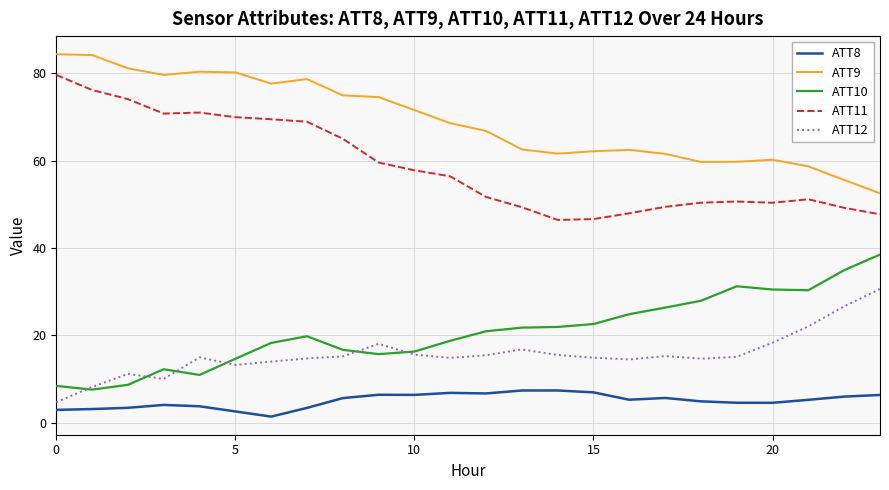

List the series in order of their peak value, lowest first.

ATT8, ATT12, ATT10, ATT11, ATT9